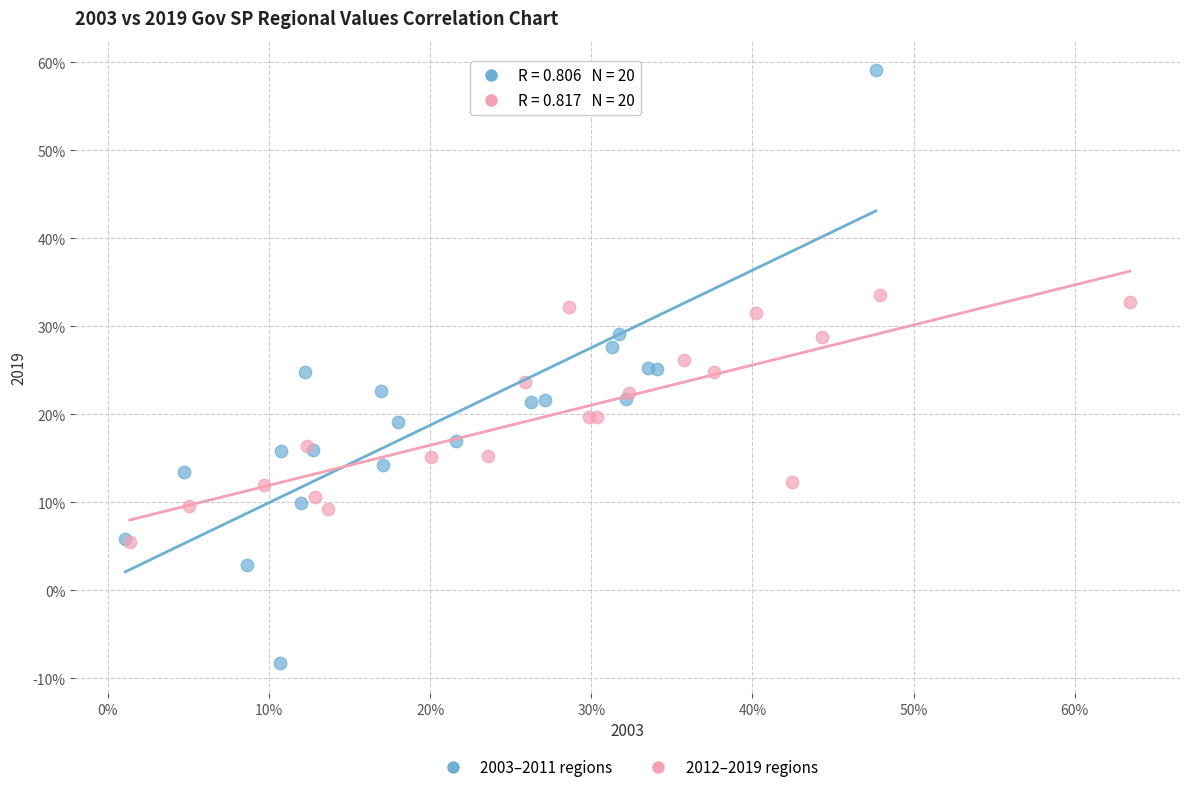

Which series contains the lowest Y value?

2003–2011 regions